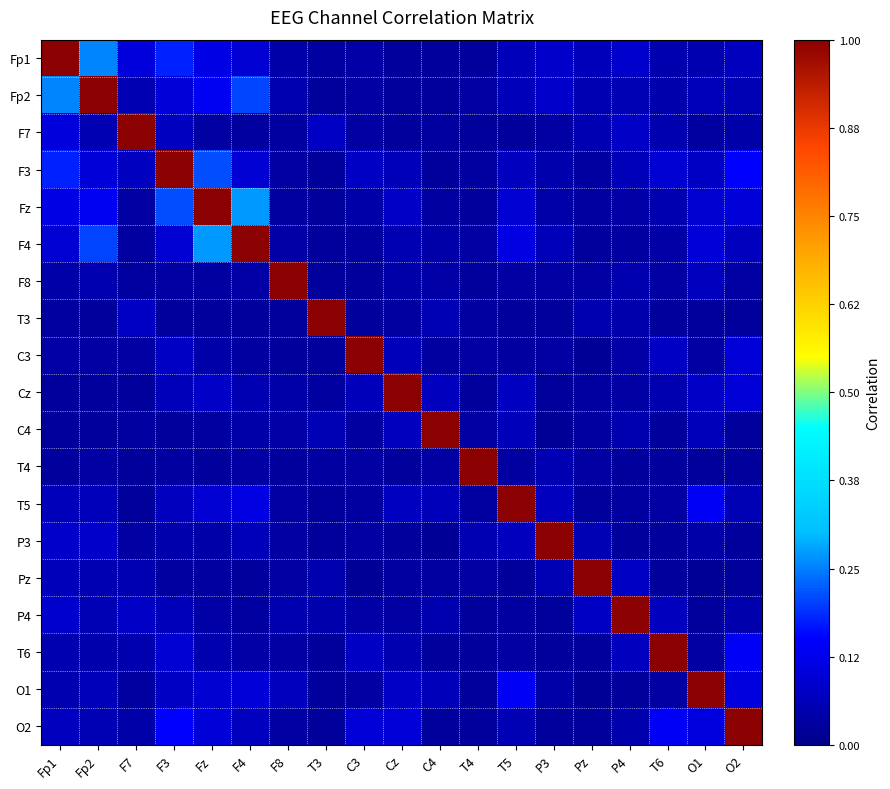

What is the greatest value displayed?

1.0